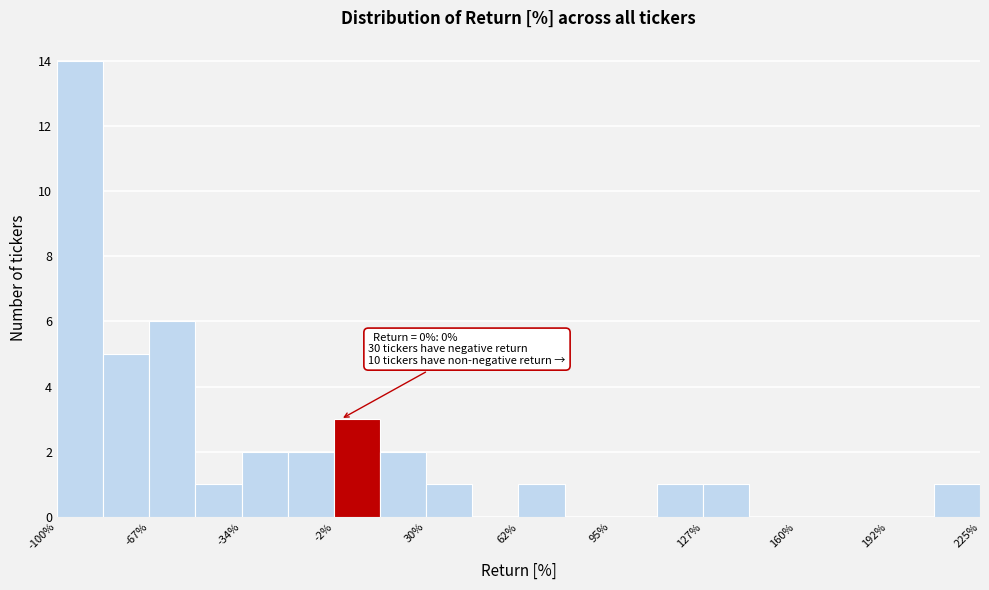

Around what value on the x-axis is the tallest bar? Give the approximate position of its centre, as read against the axis.

-90